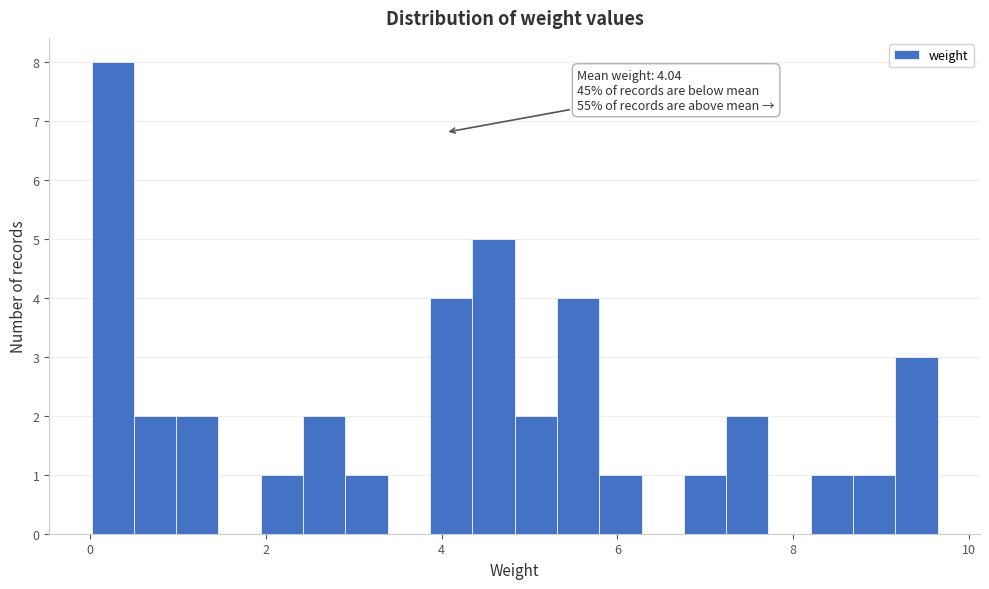

Around what value on the x-axis is the tallest bar? Give the approximate position of its centre, as read against the axis.

0.2